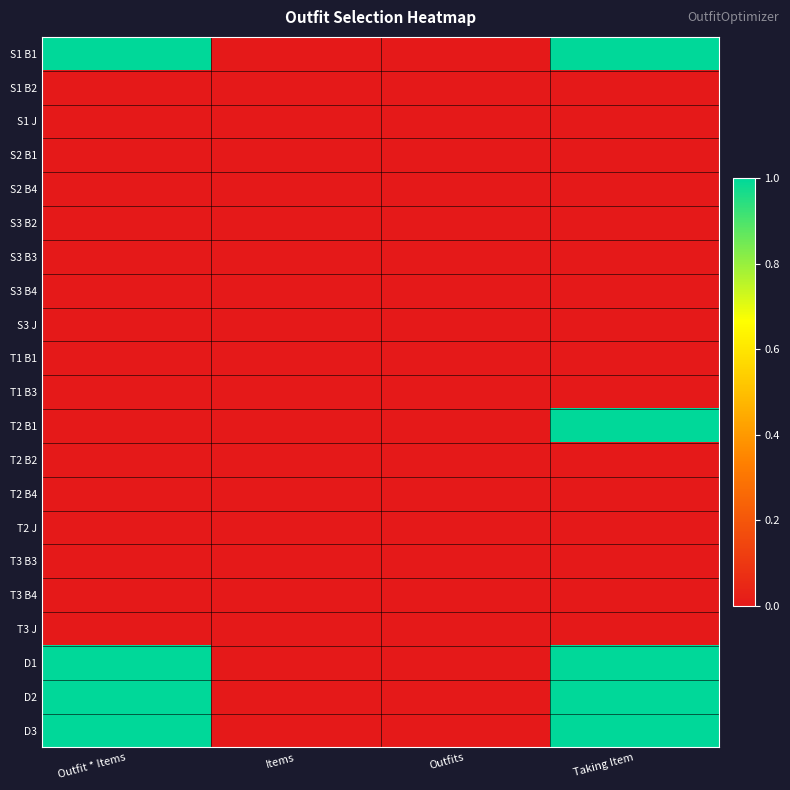

At how many categories does at least one series exceed 0?

2